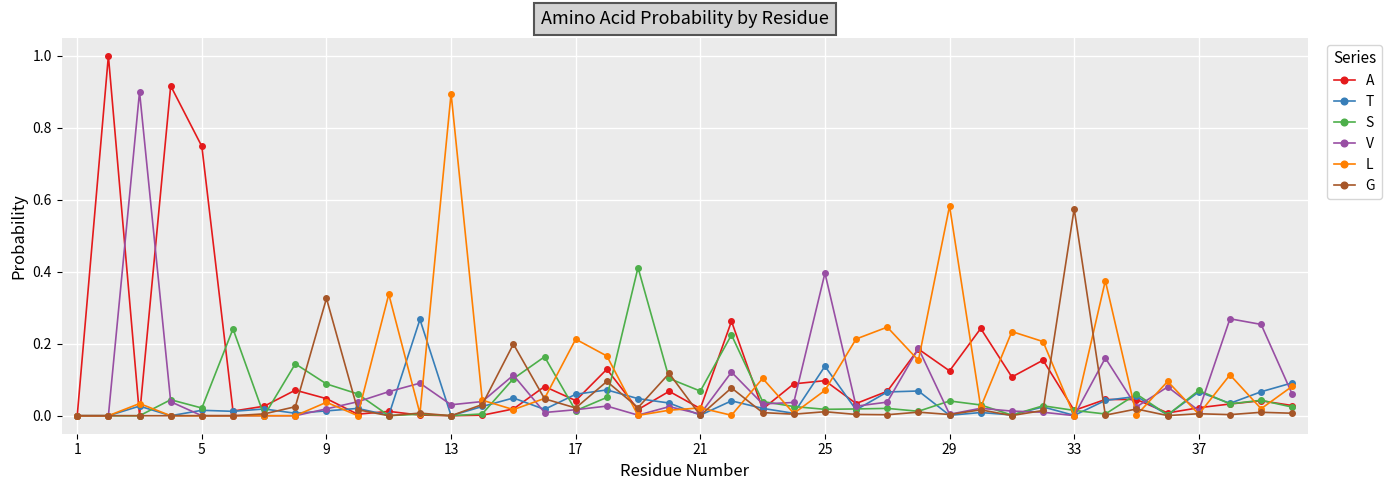

How many lines are shown in the chart?

6